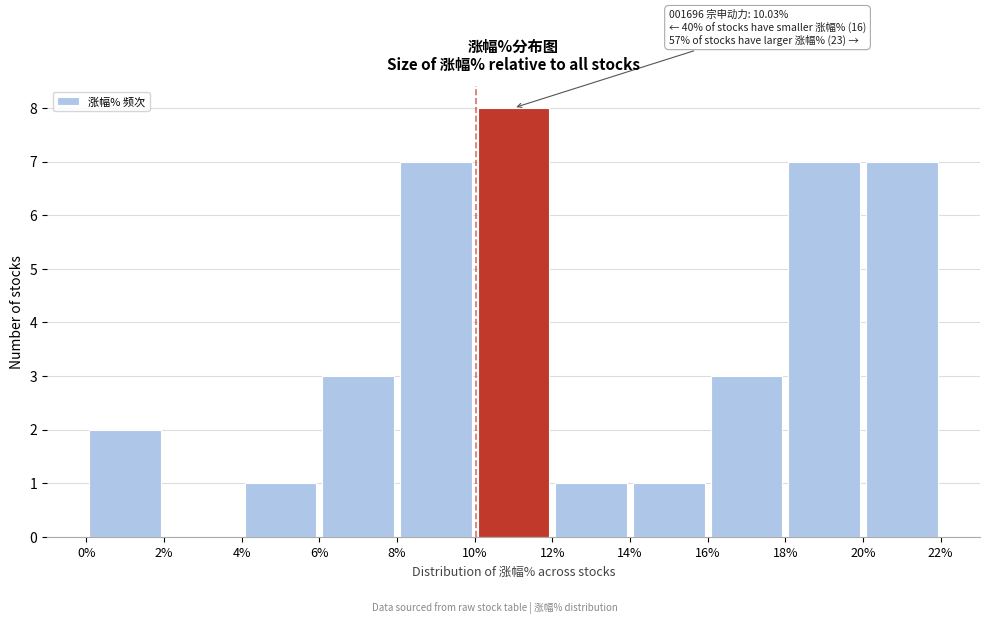

Which range on the x-axis has the tallest bar?

10% to 12%